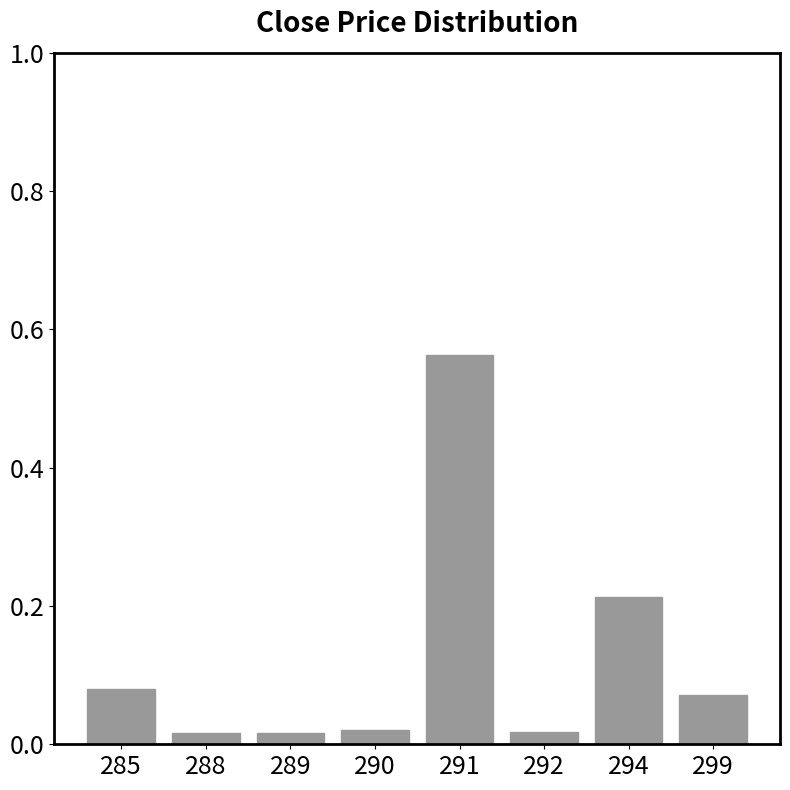

What is the difference between the maximum and minimum values?

0.5